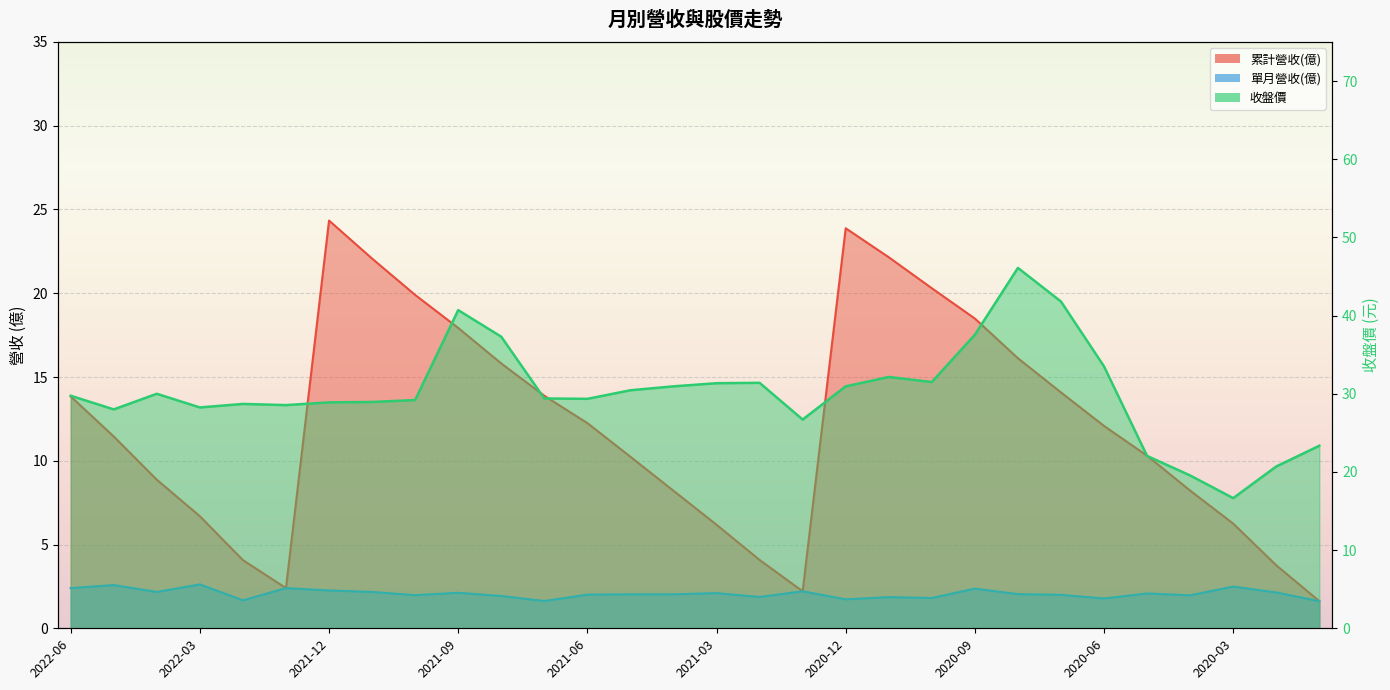

How many interior local peaks does the 收盤價 series have?

6